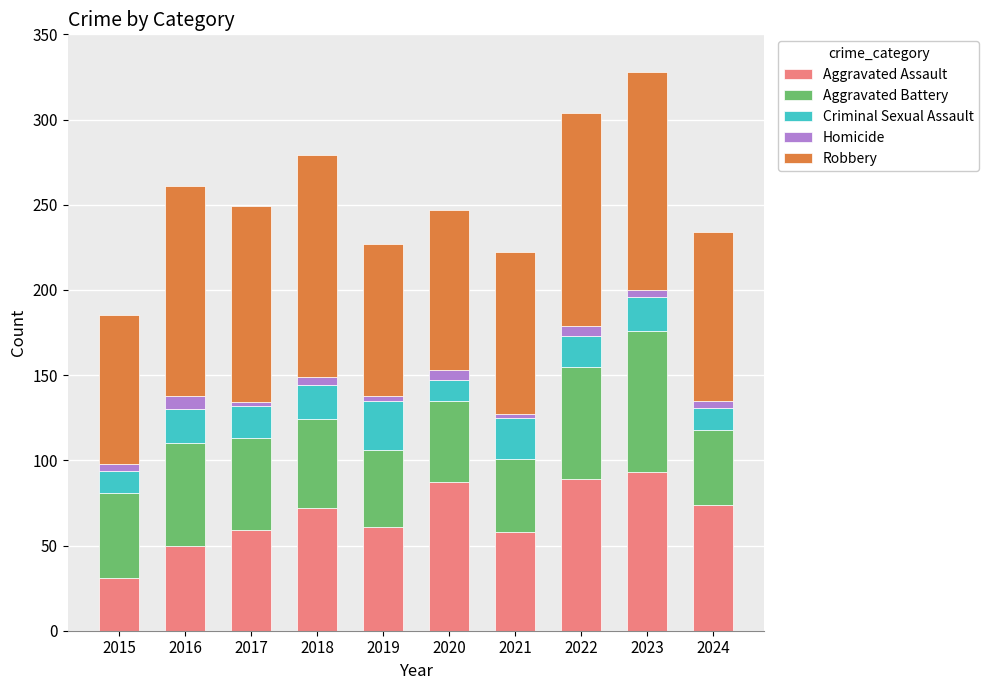

True or false: Aggravated Assault has a value of 74 at 2024.

True